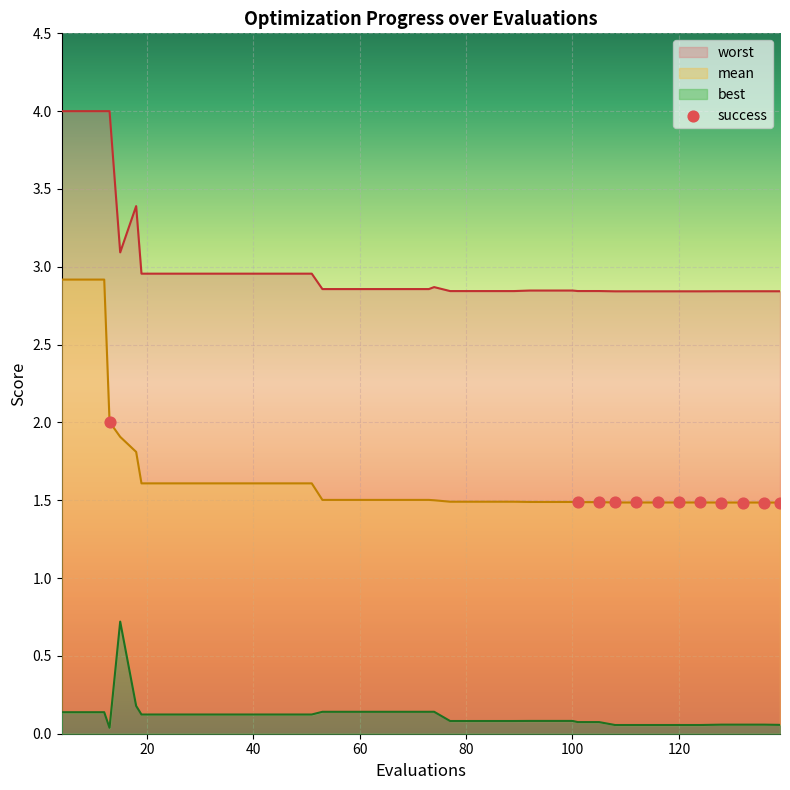

At how many categories does at least one series exceed 2?

40